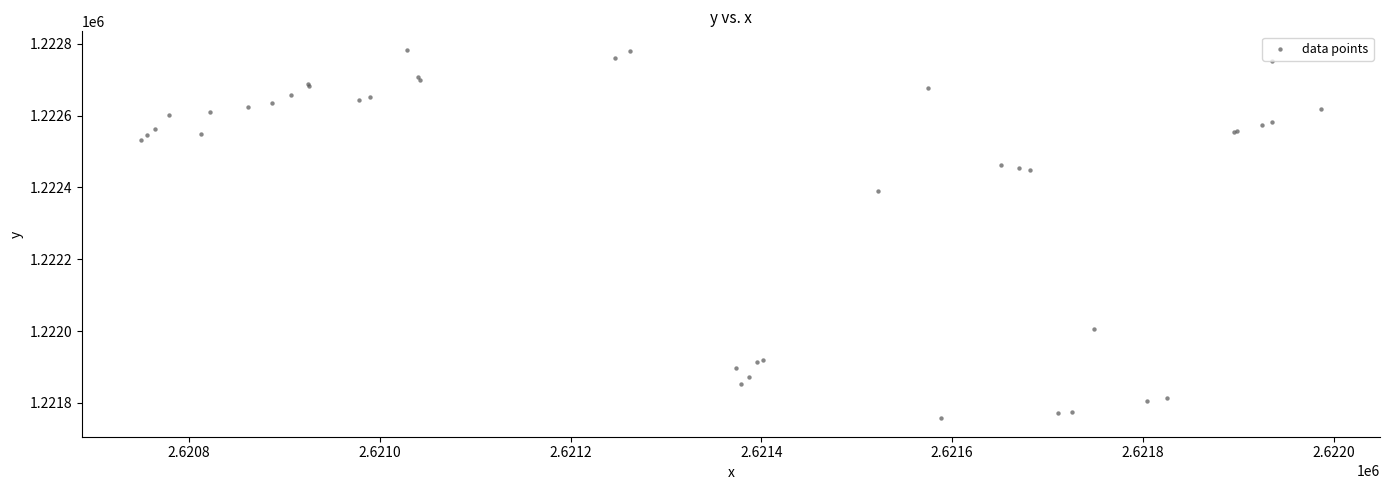

What Y value in the scatter plot is closest to 1222270?

1222389.9